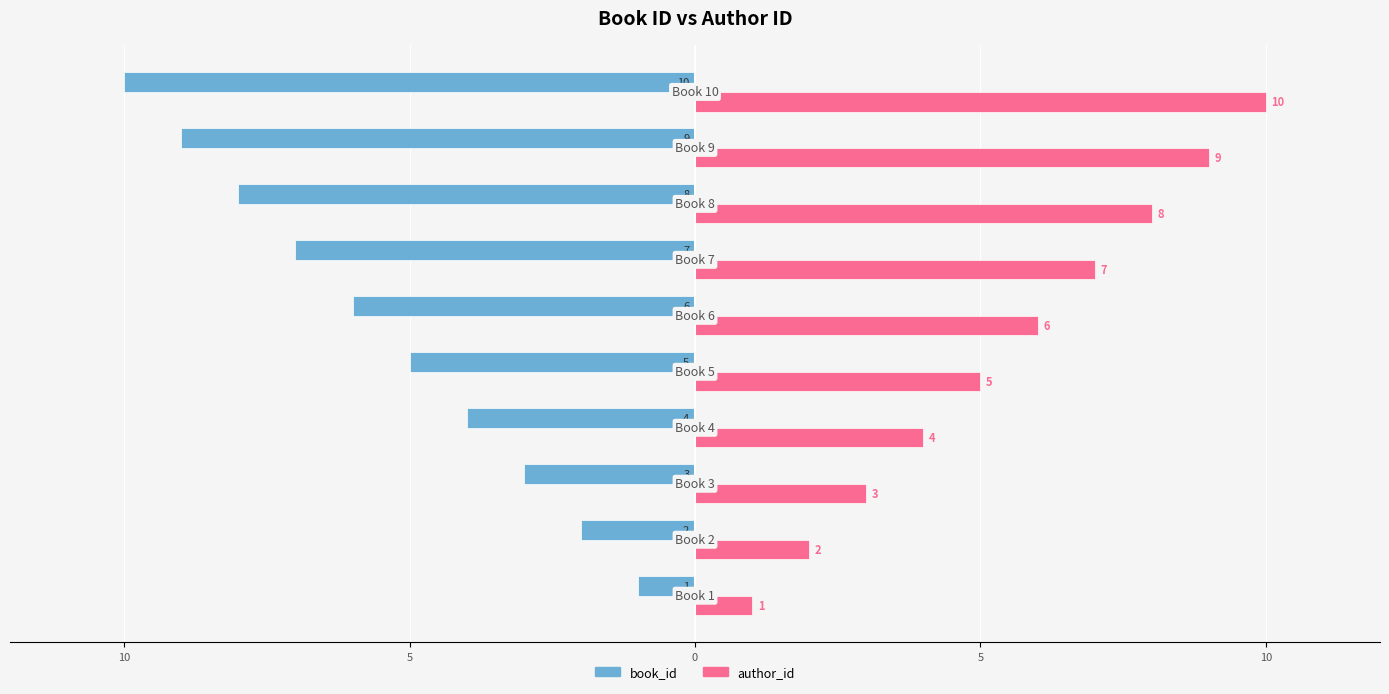

Rank the series by their maximum value, from lowest to highest.

book_id, author_id